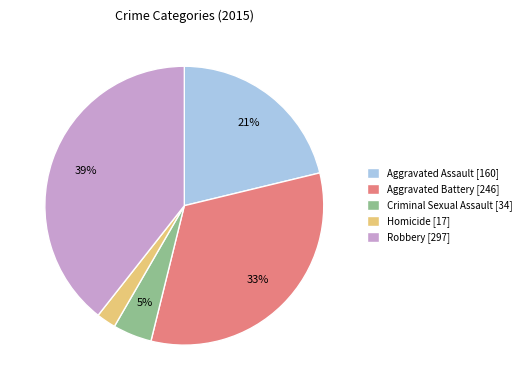

Is it true that Homicide is 14% of the pie?

False